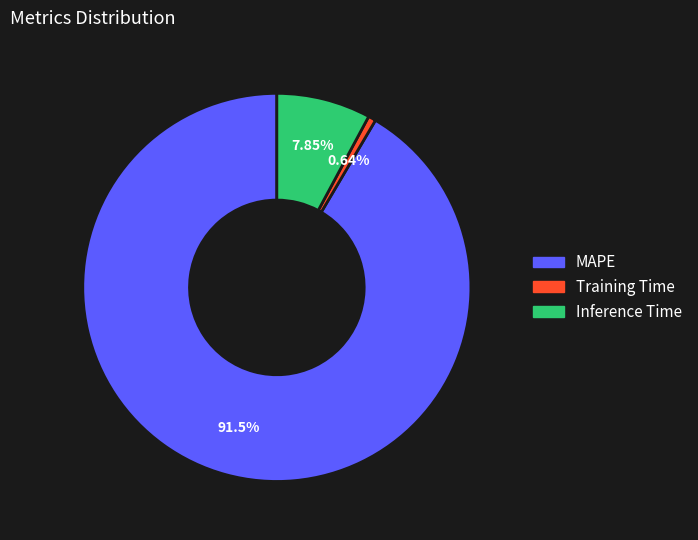

To the nearest percent, what portion does Training Time represent?

1%